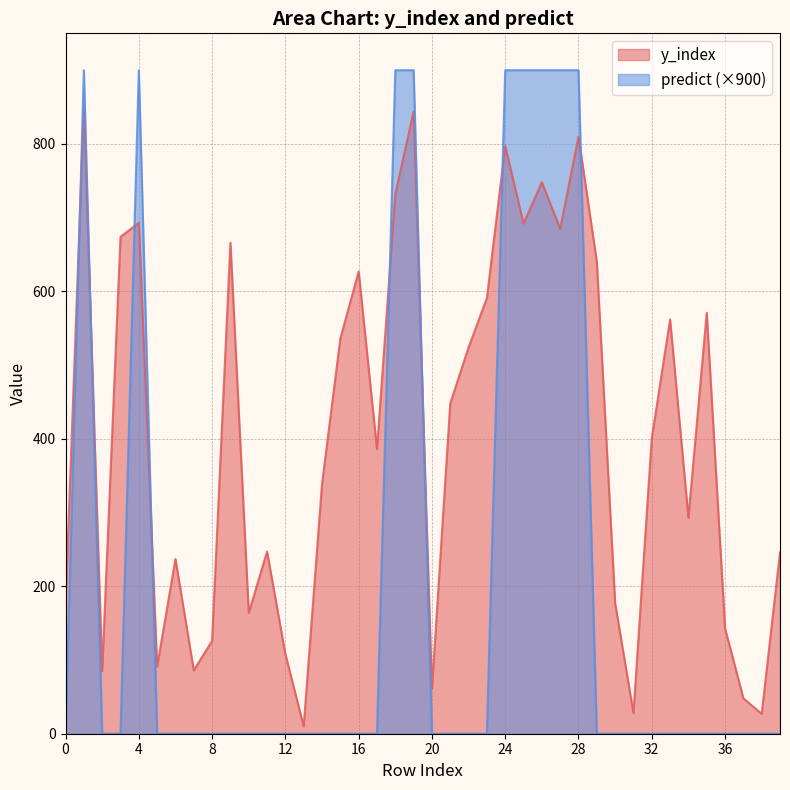

In y_index, how many points are higher than both neighbors (excluding endpoints)?

12